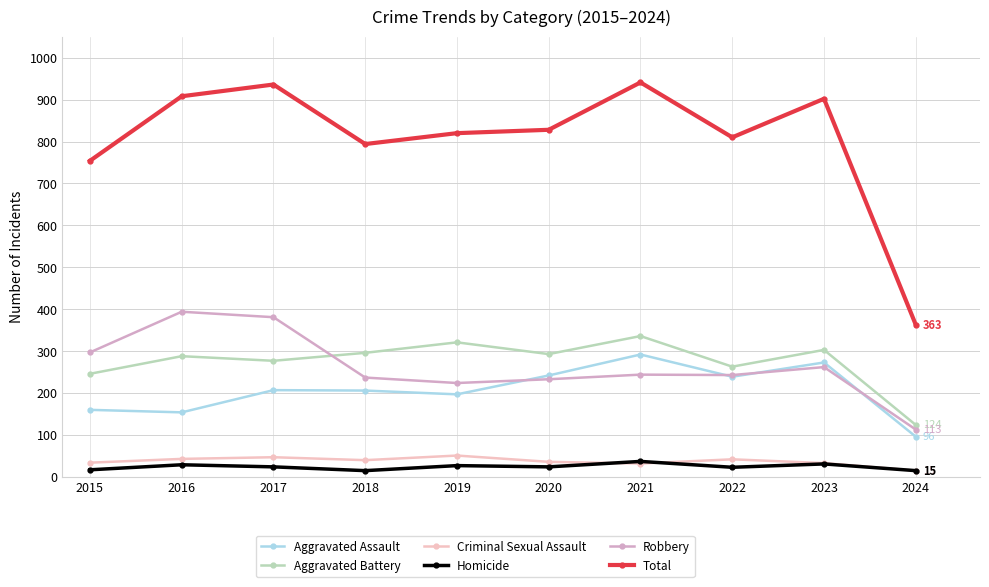

True or false: Criminal Sexual Assault has more than 0 interior local peaks.

True